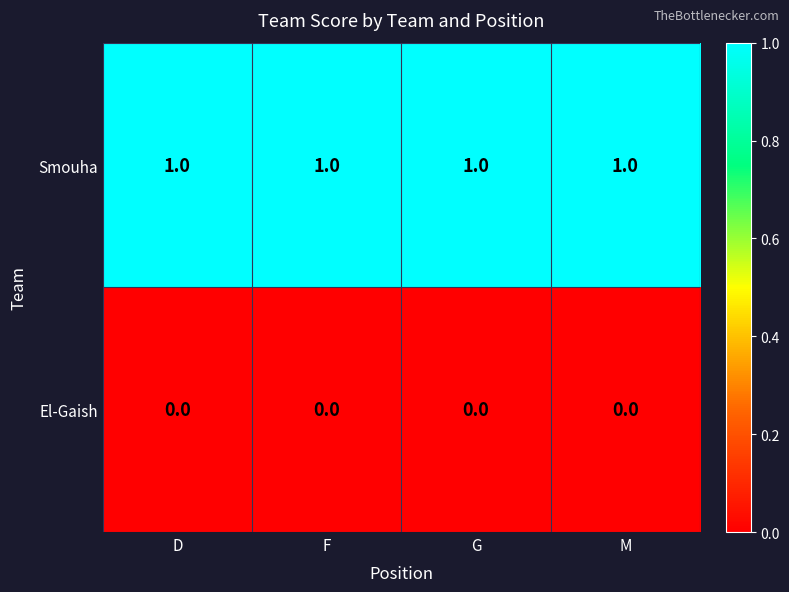

At how many categories does at least one series exceed 0?

4